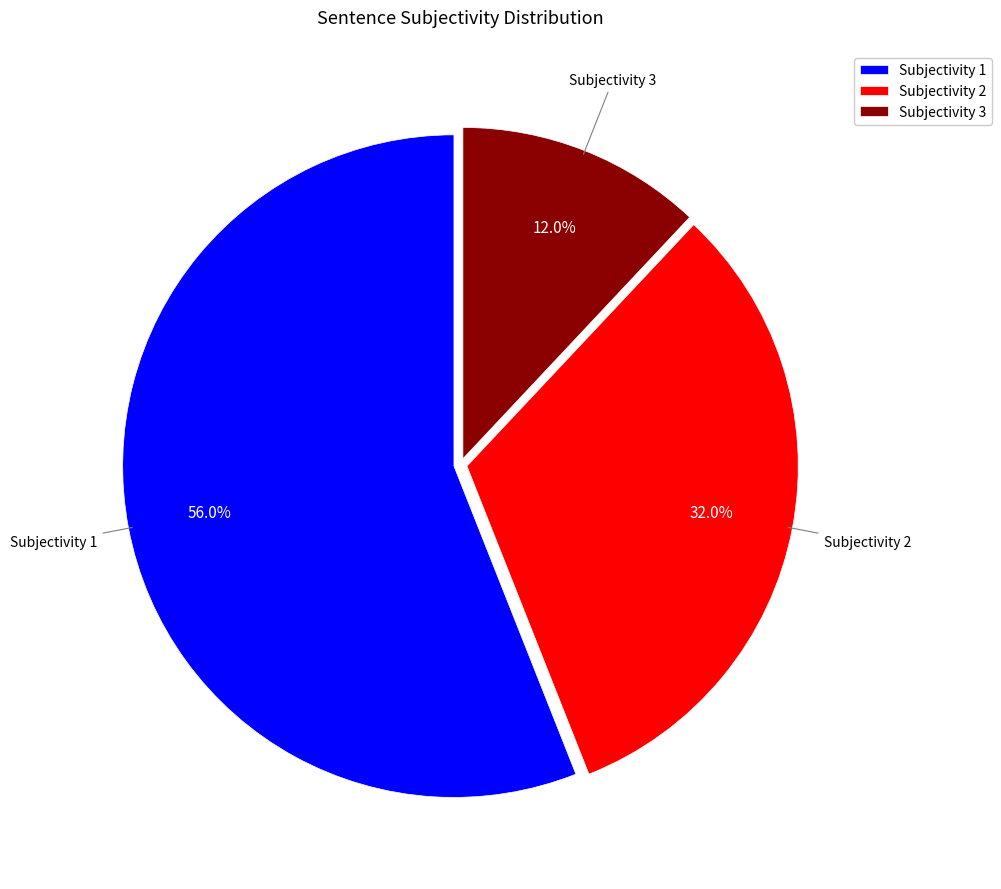

To the nearest percent, what percentage of the pie is Subjectivity 1?

56%